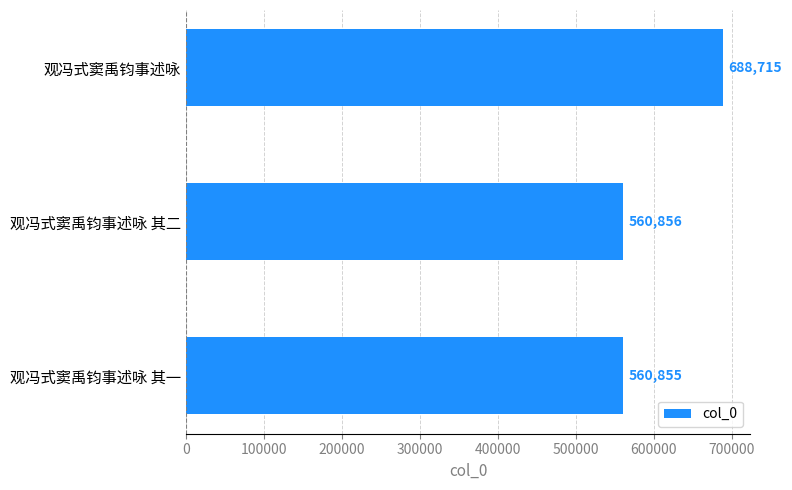

Rank the categories by value from lowest to highest.

观冯式窦禹钧事述咏 其一, 观冯式窦禹钧事述咏 其二, 观冯式窦禹钧事述咏